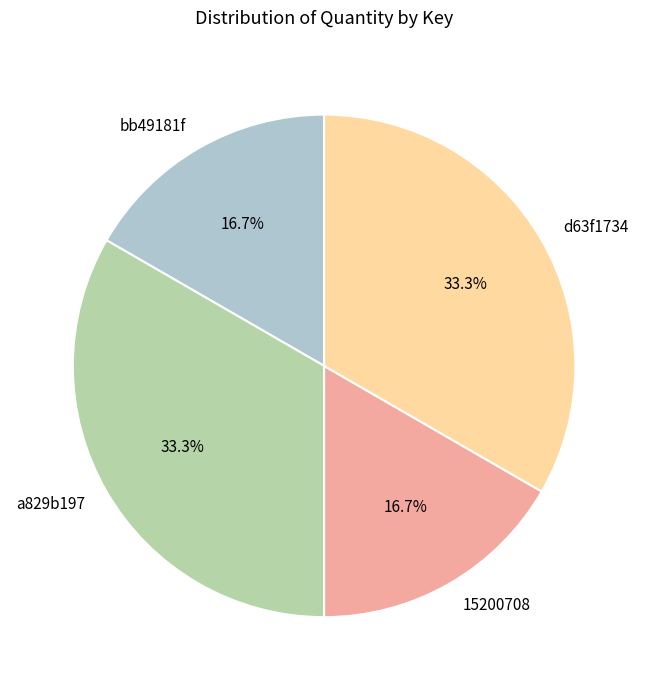

What is the ratio of the value at 15200708 to the value at d63f1734?

0.5